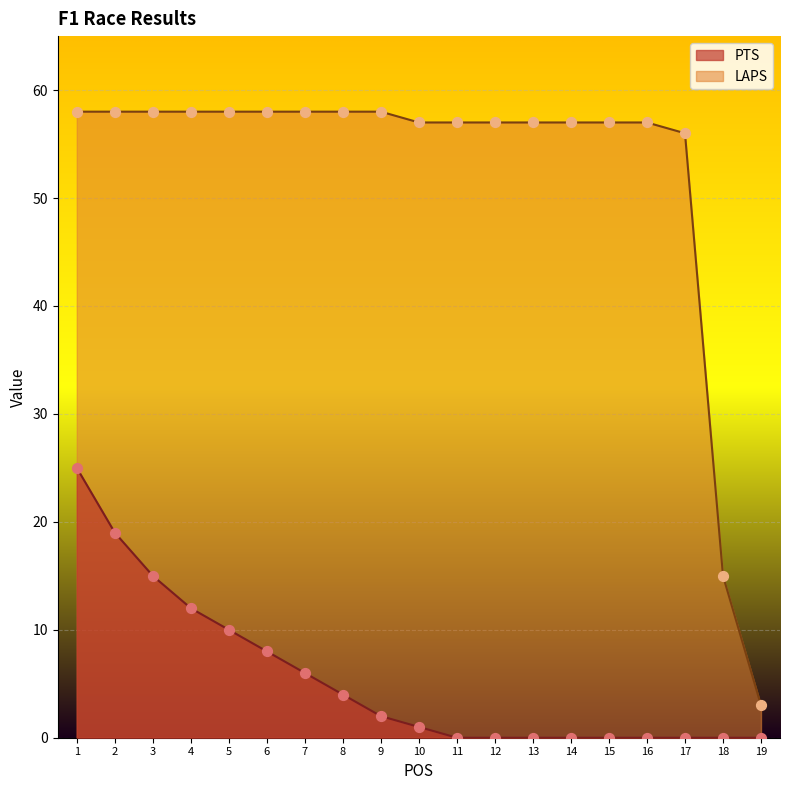

Which series contains the highest Y value?

LAPS